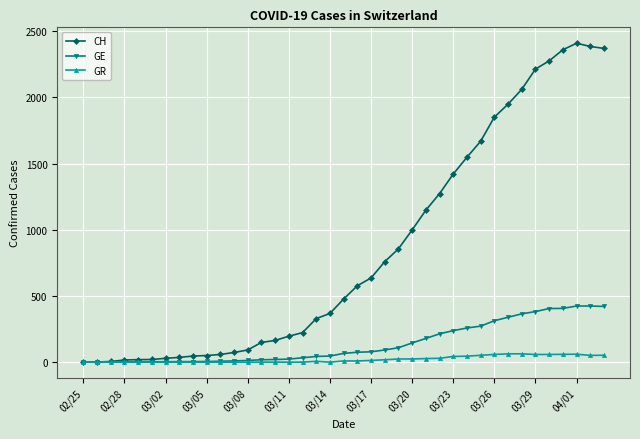

What is the highest value of the GE series?

424